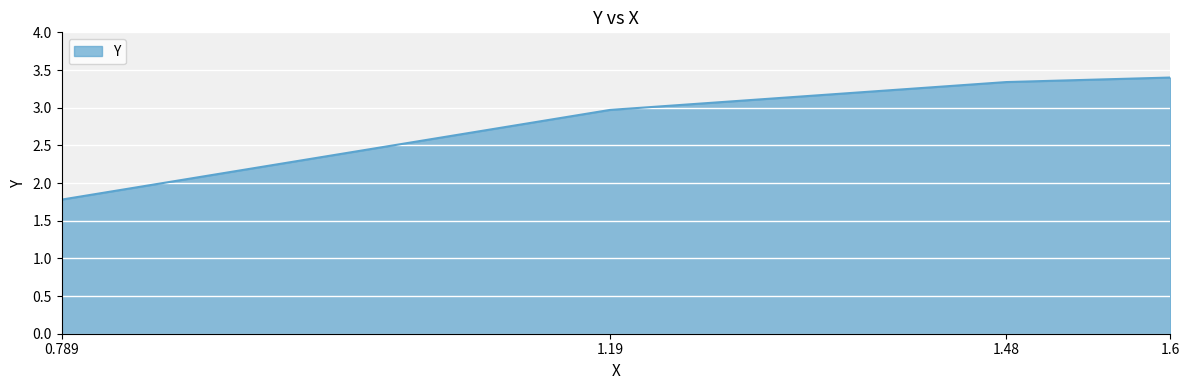

What is the minimum value shown in the chart?

1.8